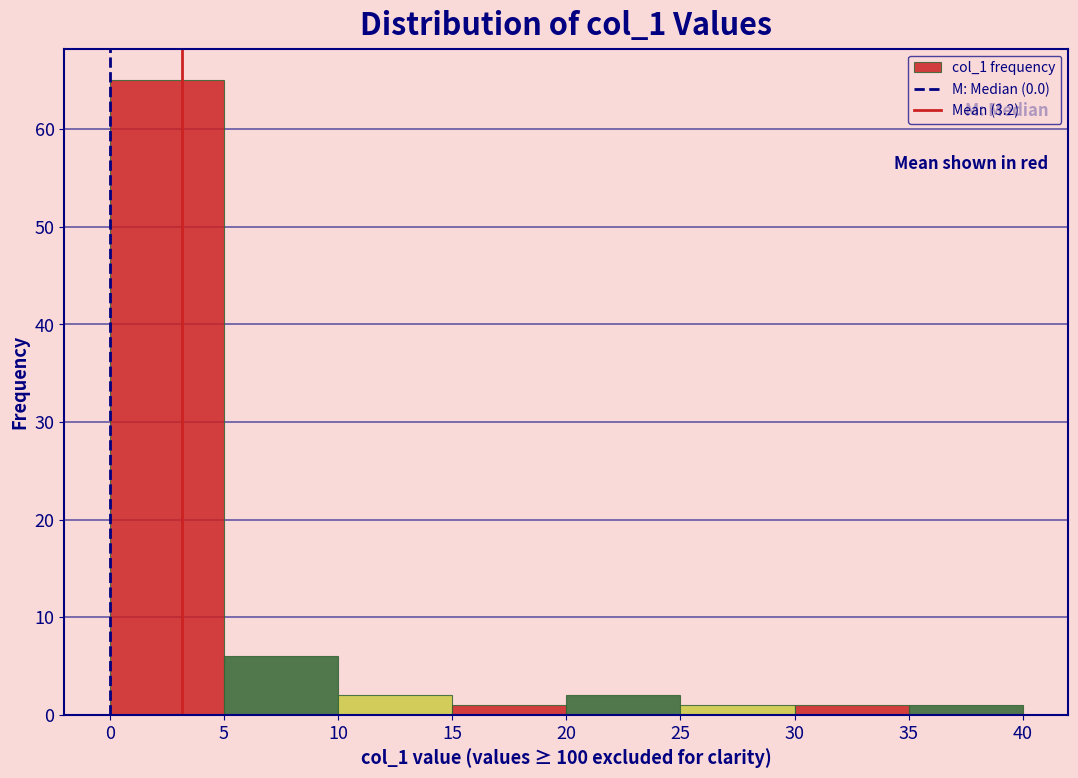

Reading left to right, transcribe this chart: for each bar, give the range it covers on the x-axis and its height. The values are not printed on the chart, so give them approximately, as read against the axis.

0 to 5: 65
5 to 10: 6
10 to 15: 2
15 to 20: 1
20 to 25: 2
25 to 30: 1
30 to 35: 1
35 to 40: 1